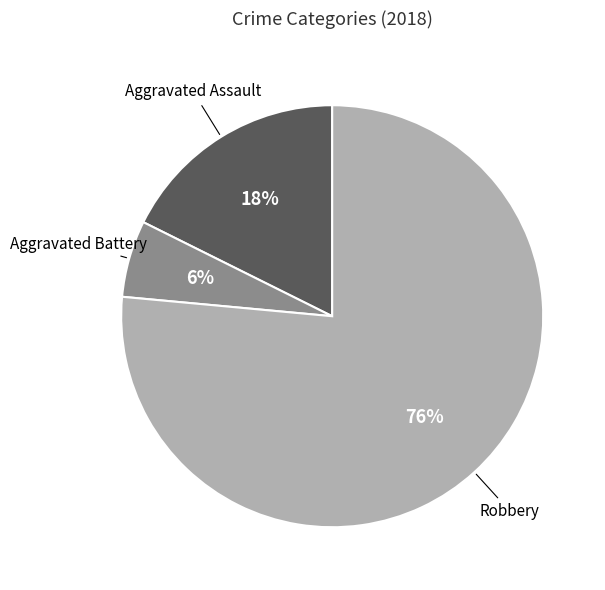

To the nearest percent, what is the average slice percentage?

33%